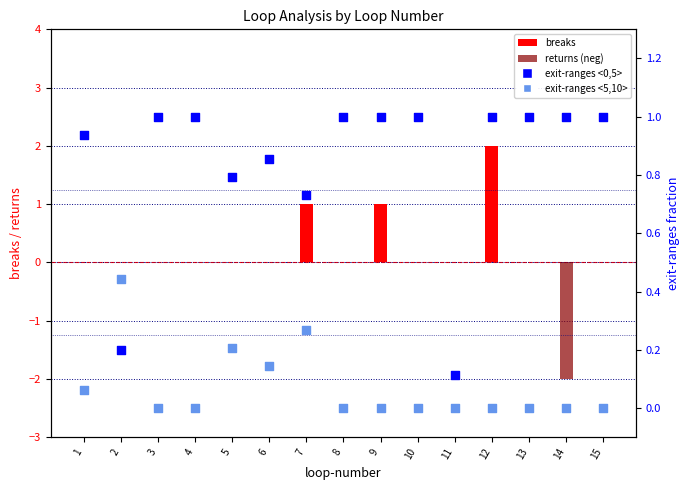

What are all the series names shown in the legend?

breaks, returns (neg), exit-ranges <0,5>, exit-ranges <5,10>